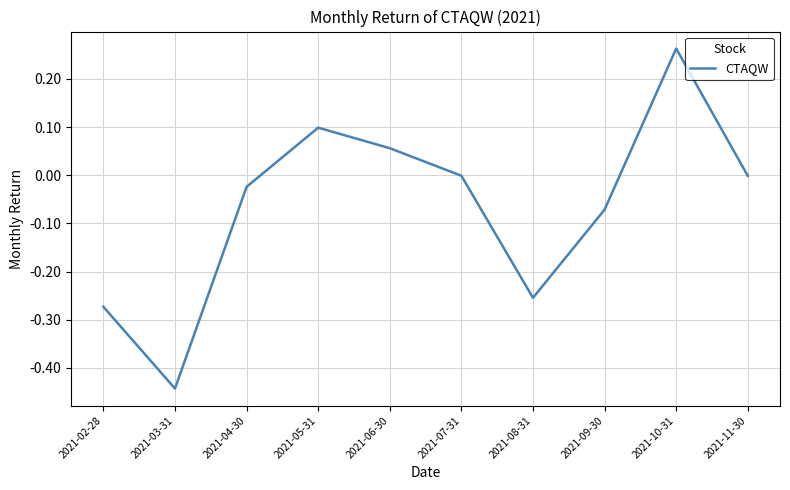

Which category has the highest value across all series?

2021-10-31